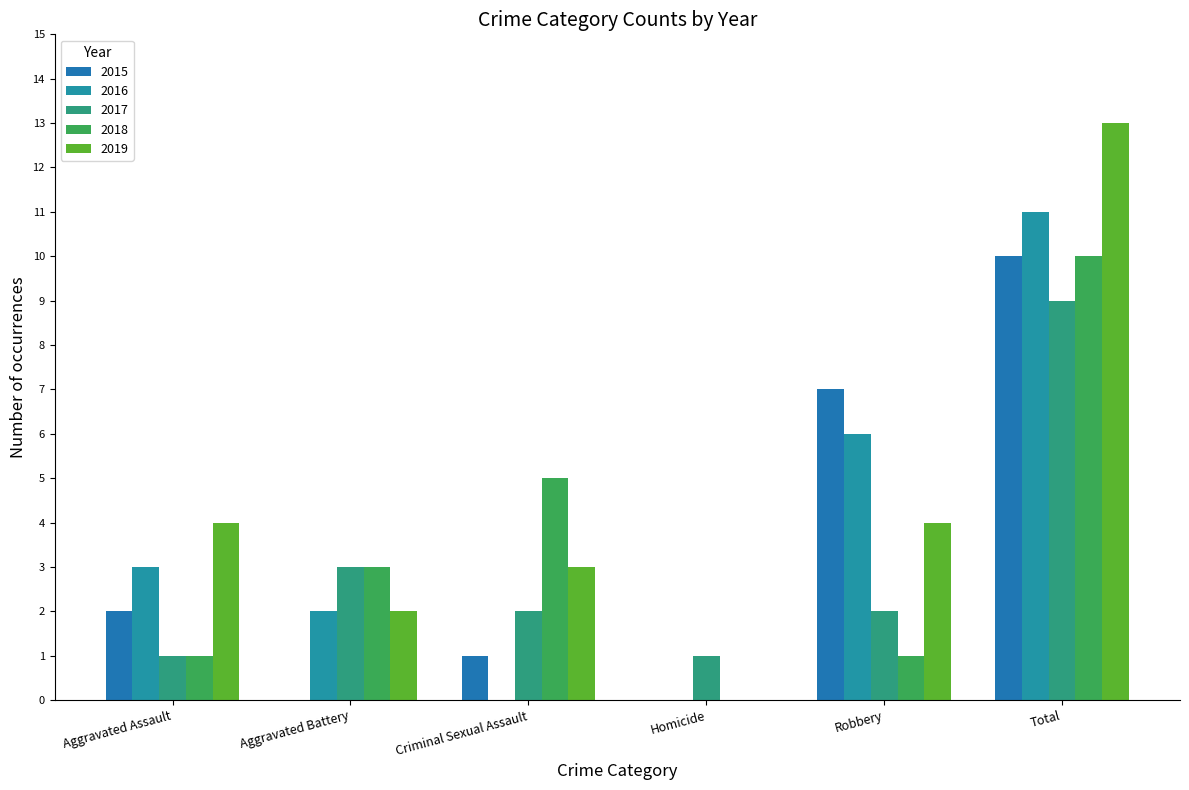

The 2017 series shows 1 at Homicide. True or false?

True